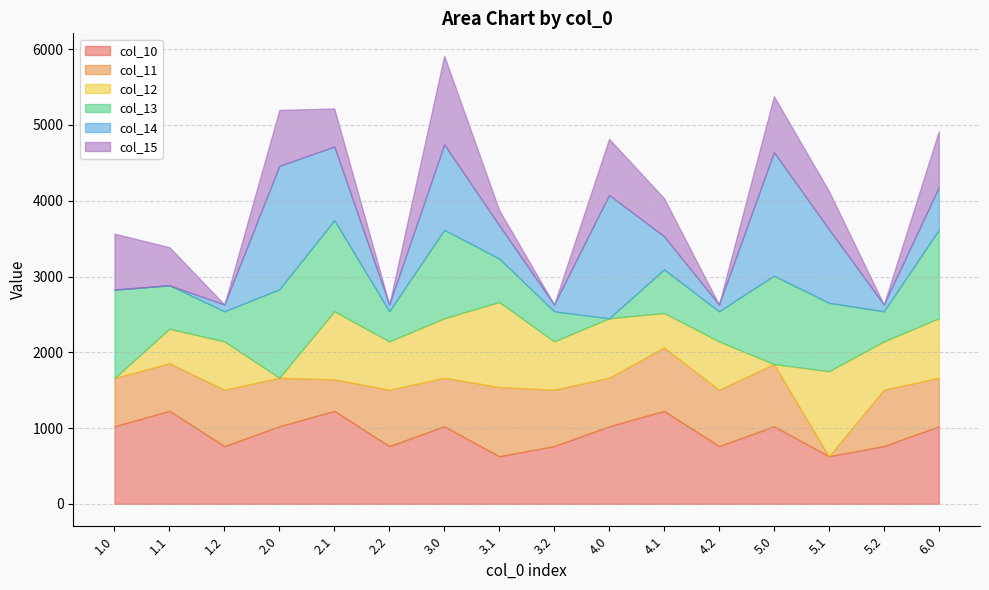

True or false: col_13 has a value of 535.1 at 2.1.

False